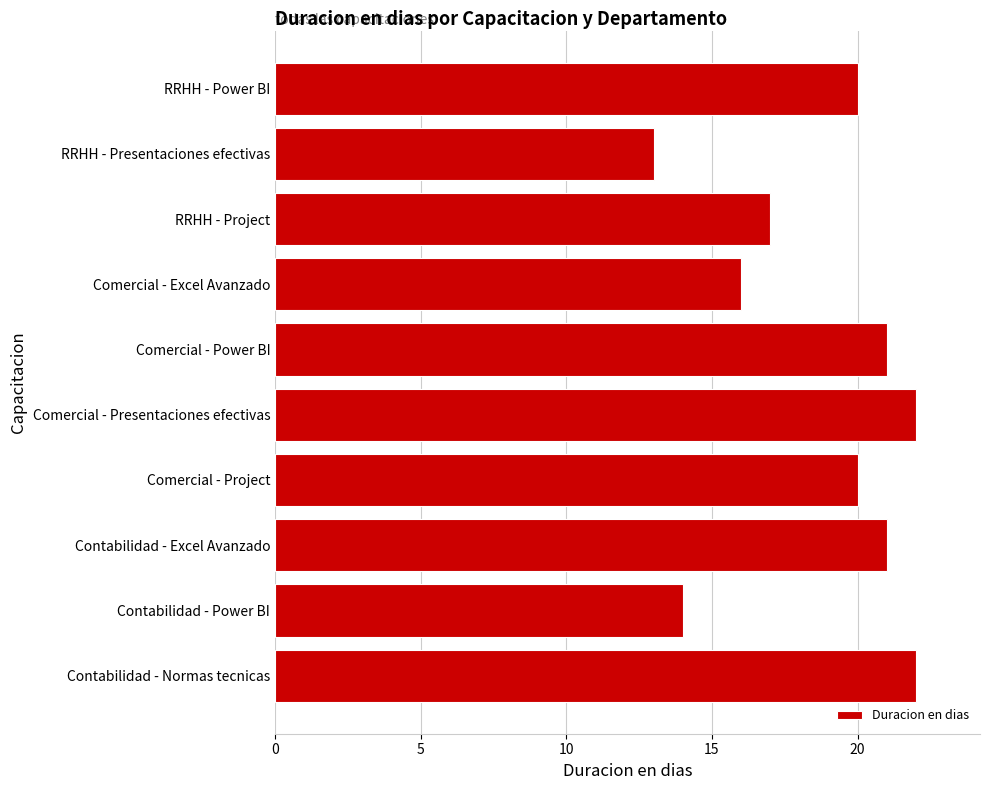

The chart shows a value of 13 at Contabilidad - Normas tecnicas. True or false?

False